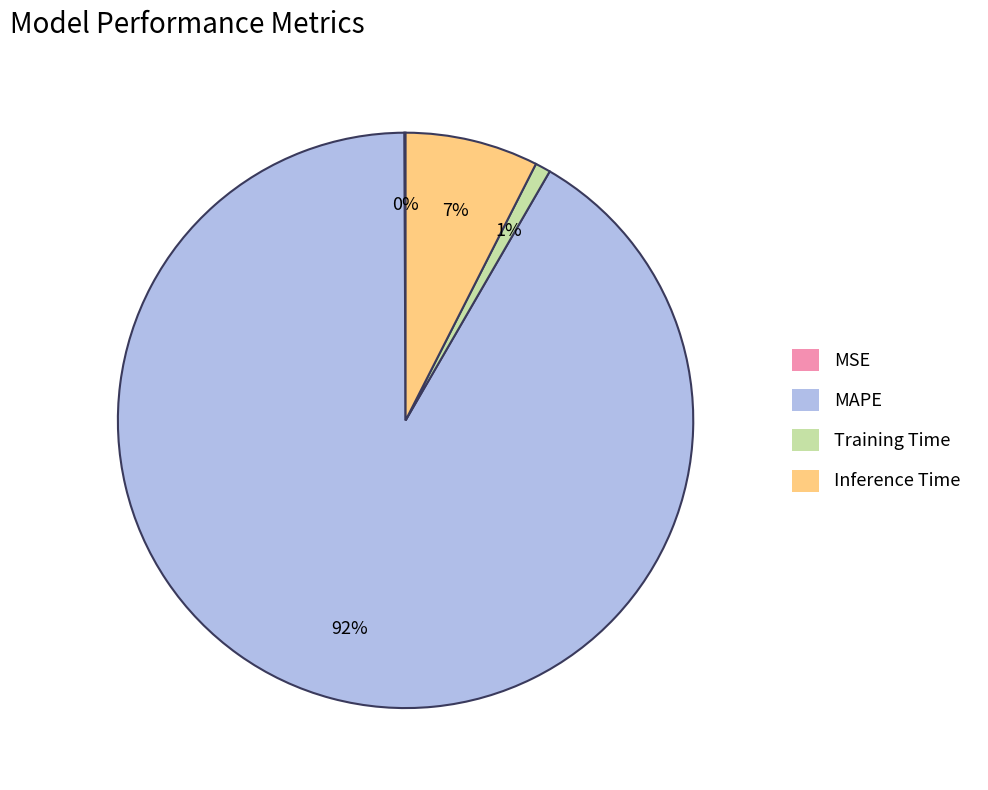

To the nearest percent, what is the combined percentage of Training Time and Inference Time?

8%